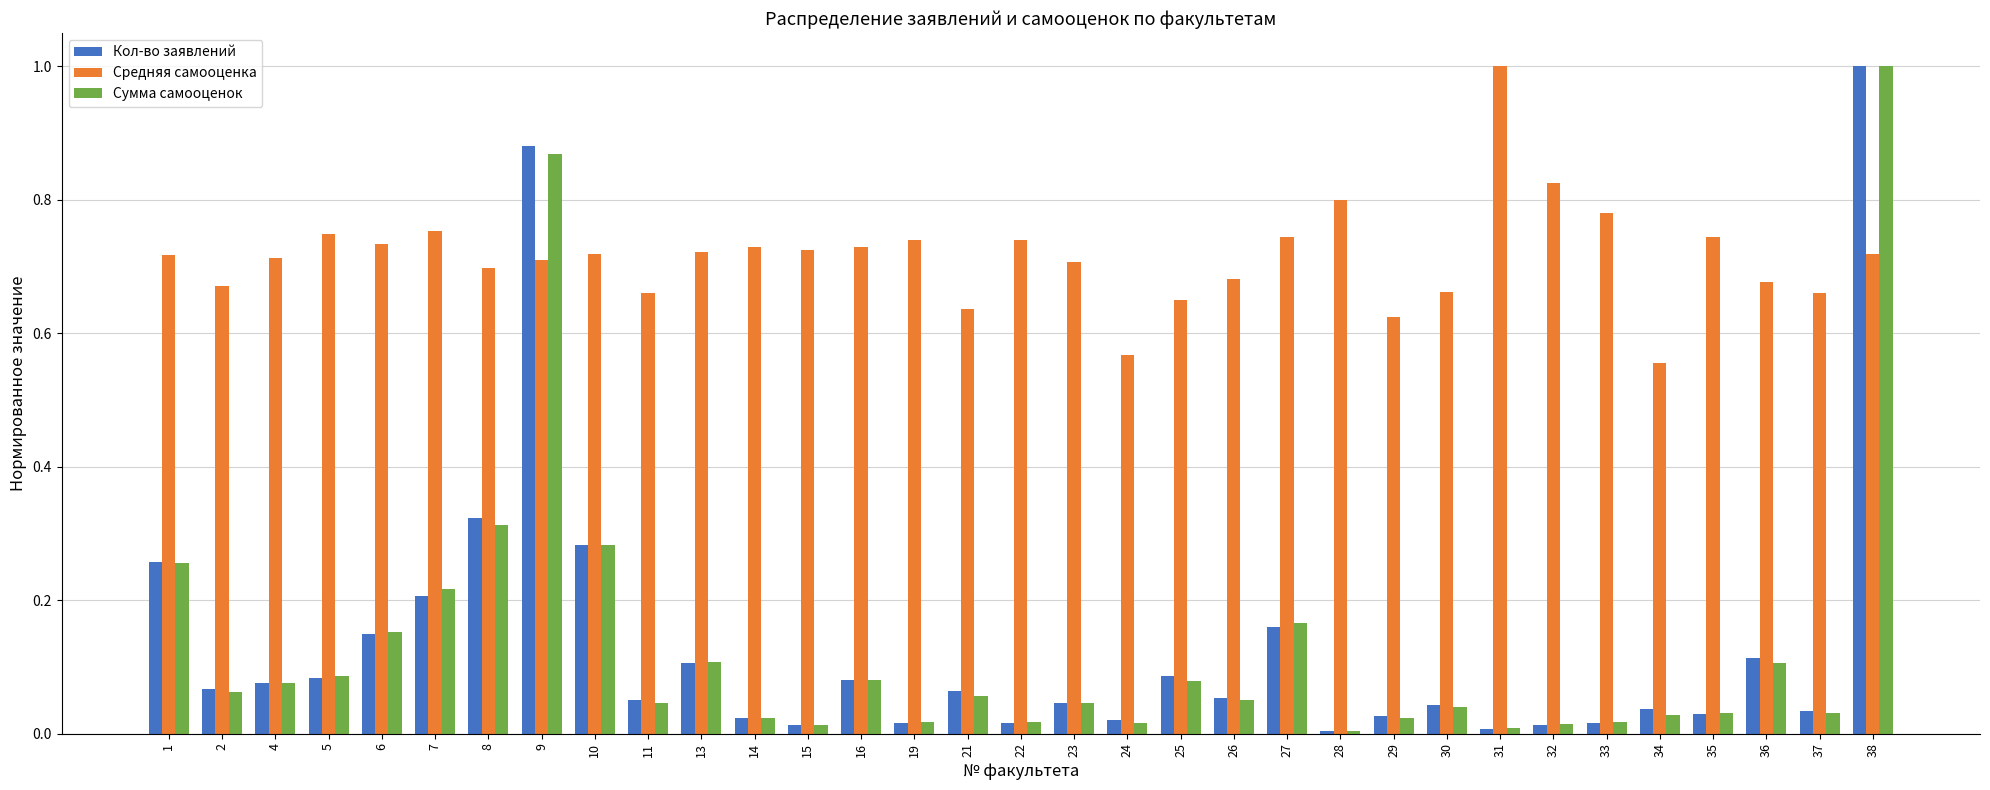

What is the sum of all Средняя самооценка values?

23.5